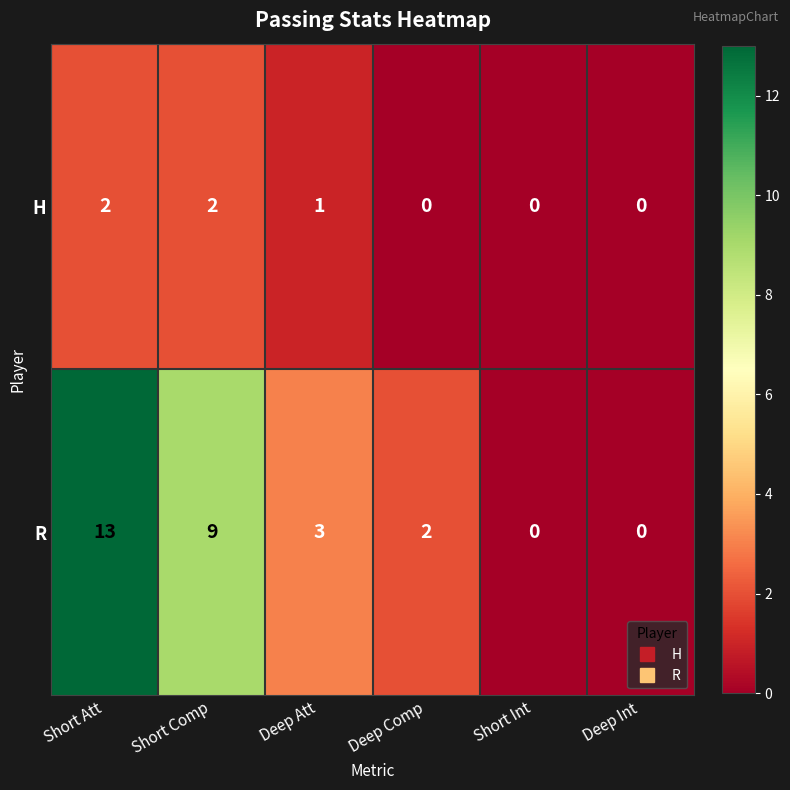

Count the number of data series in this chart.

2